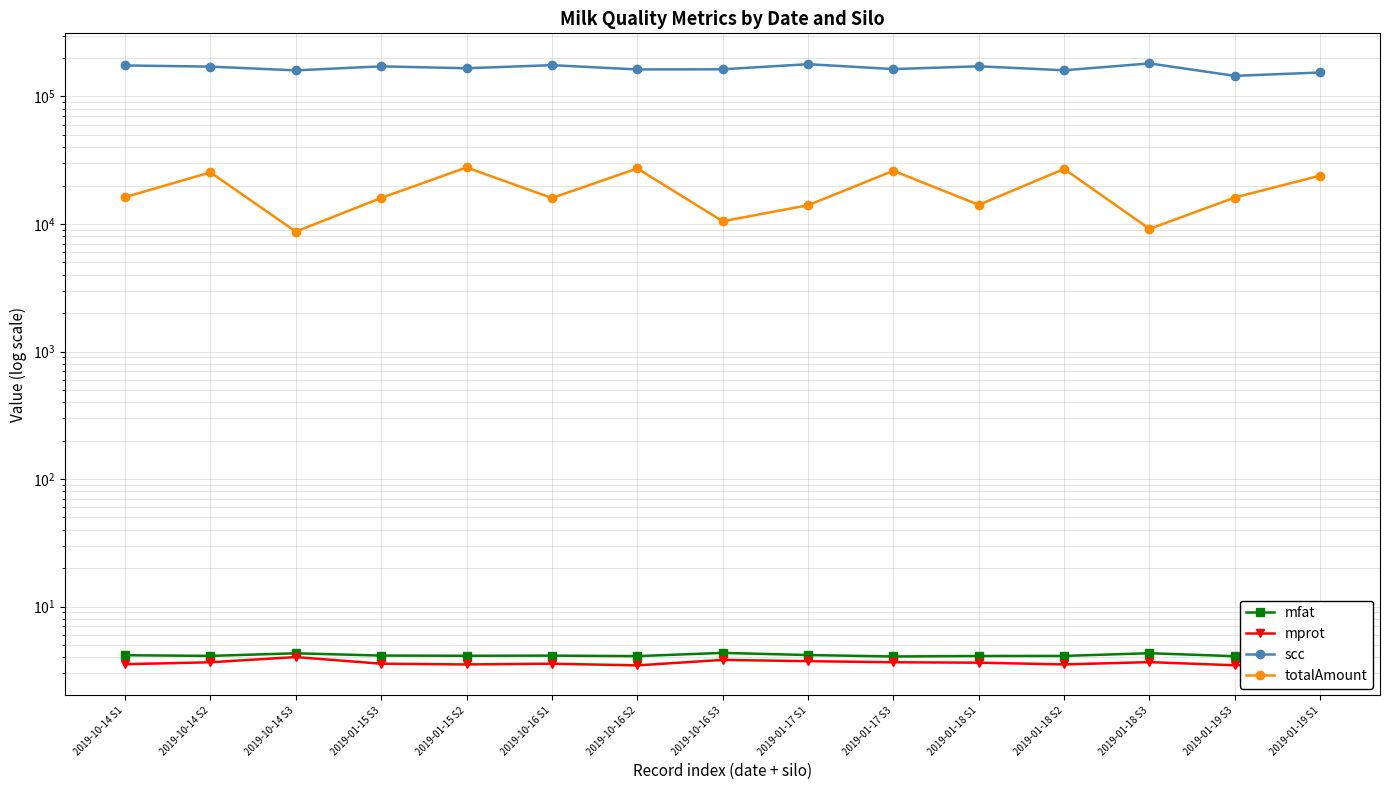

What is the lowest value of the scc series?

144995.7